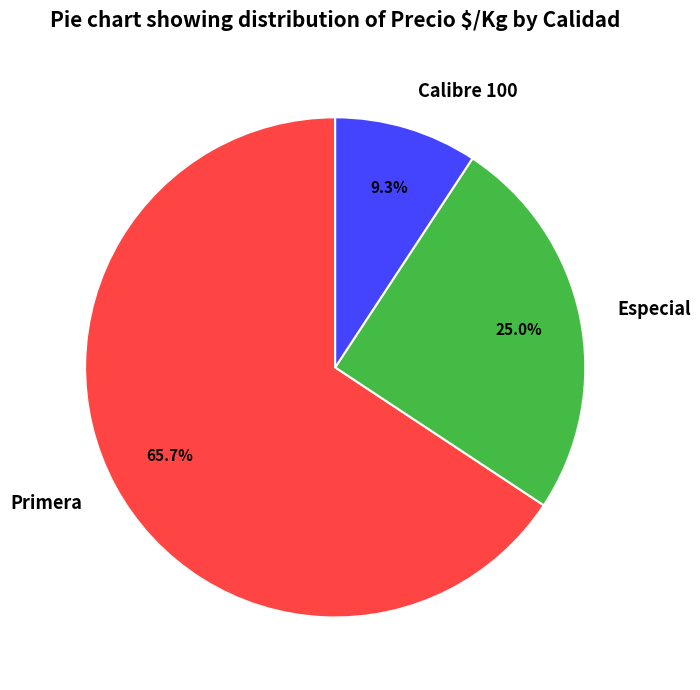

Which has a higher value, Especial or Calibre 100?

Especial